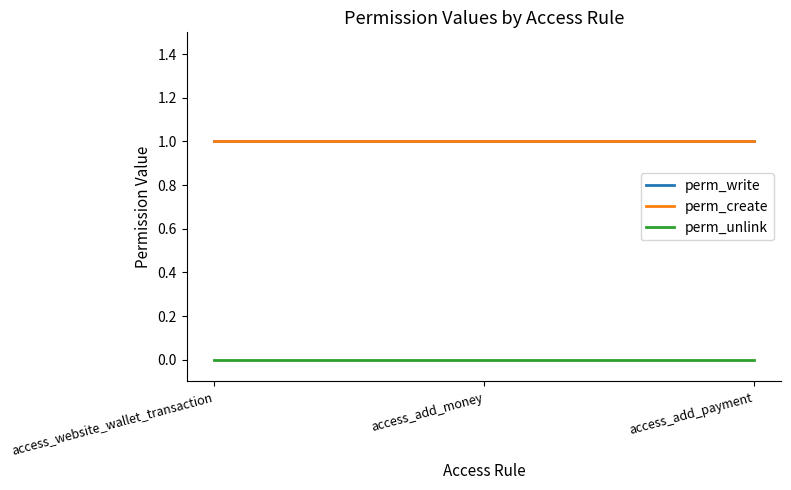

The perm_create series shows 0 at access_website_wallet_transaction. True or false?

False